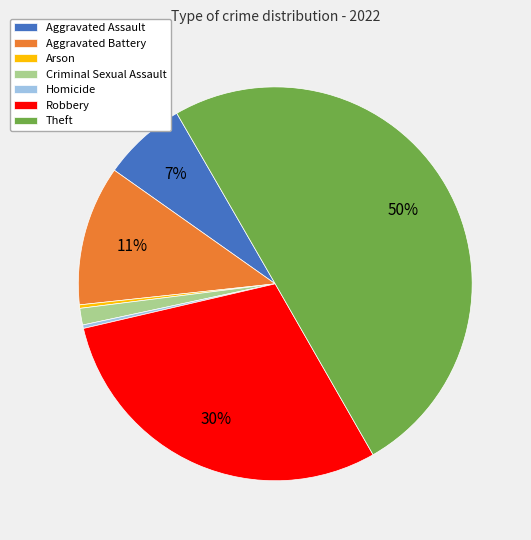

To the nearest percent, what is the combined percentage of Criminal Sexual Assault and Robbery?

31%